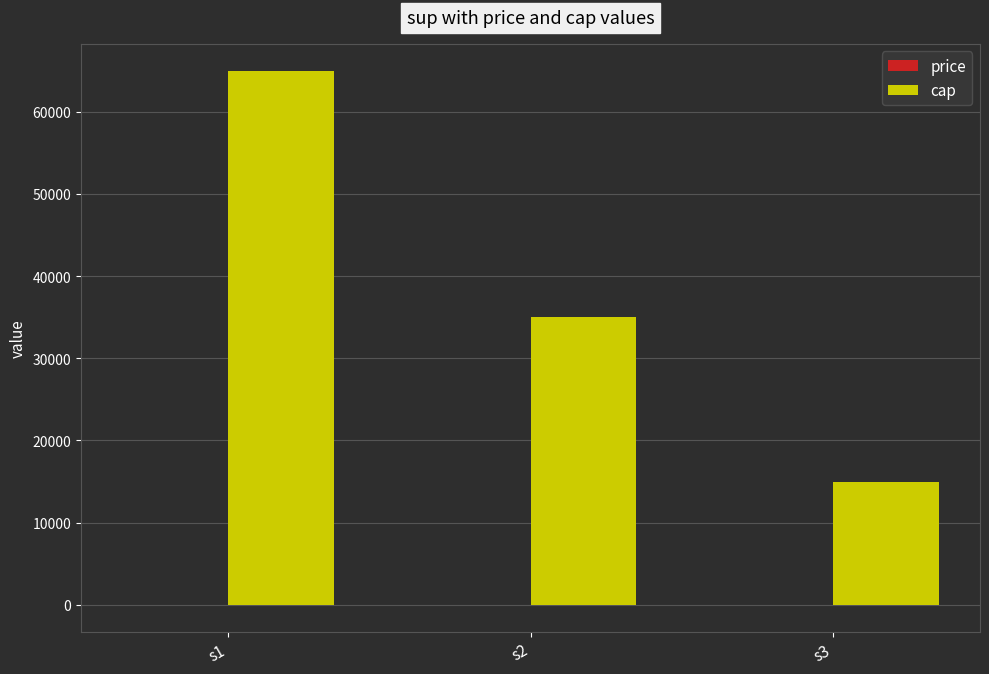

The cap series shows 35000 at s2. True or false?

True